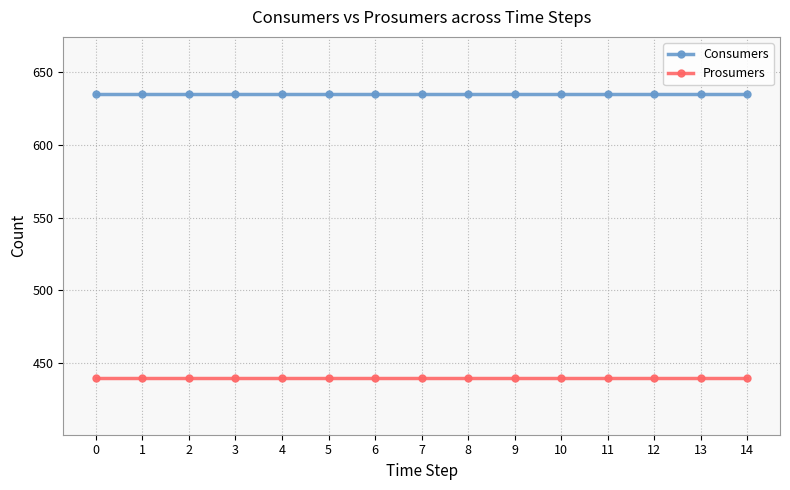

True or false: Consumers and Prosumers cross at least once.

False